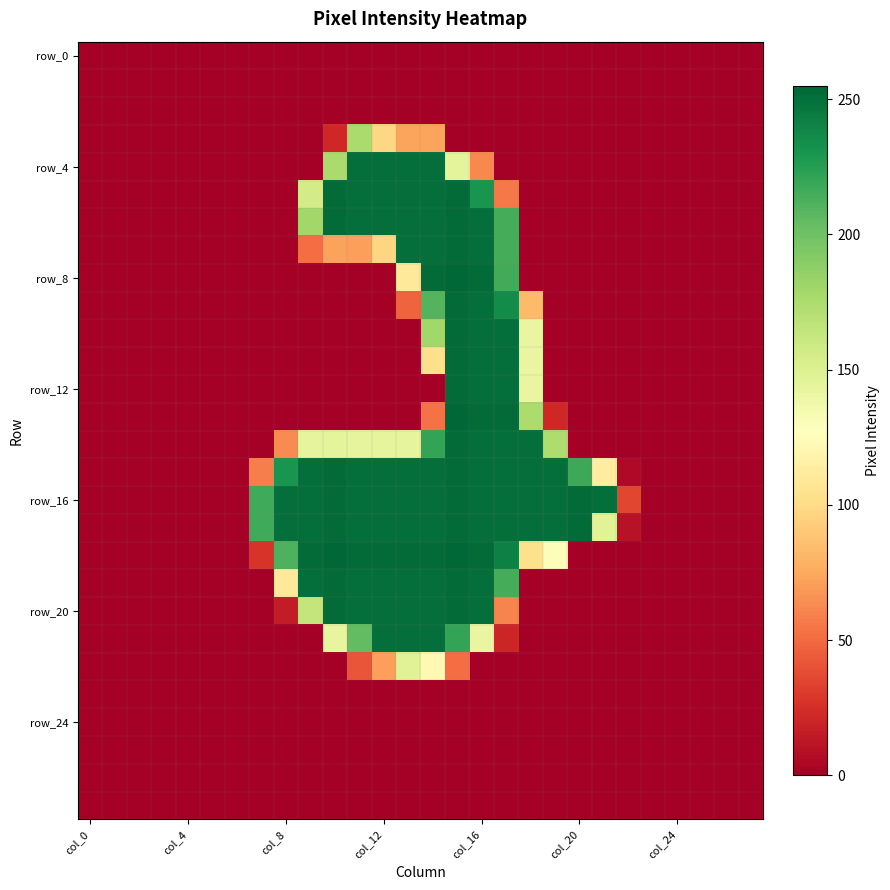

How many distinct data groups are displayed?

28